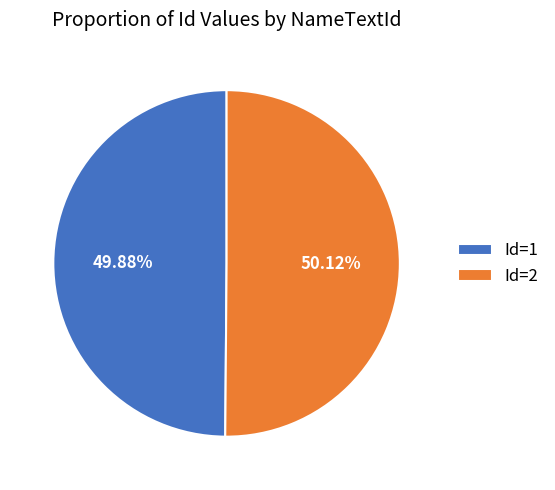

Combined, do Id=2 and Id=1 account for over 50%?

Yes